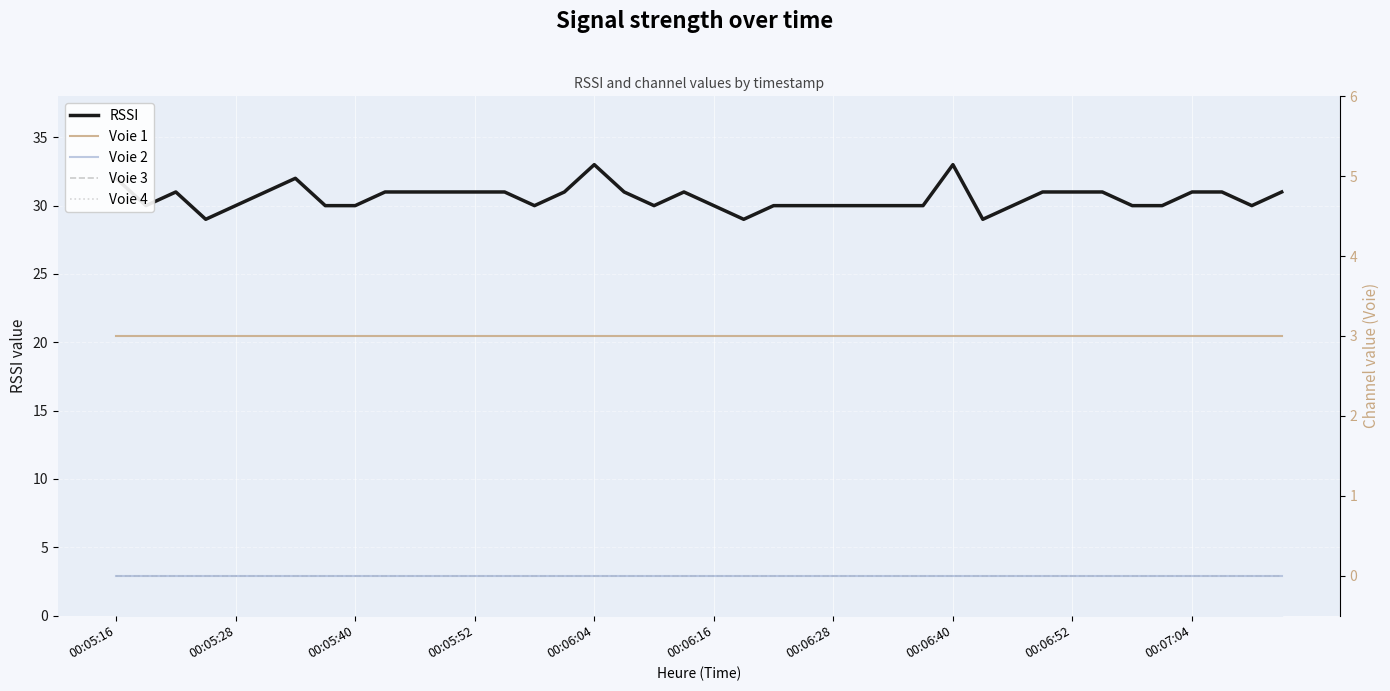

True or false: RSSI has a value of 50 at 00:06:16.

False